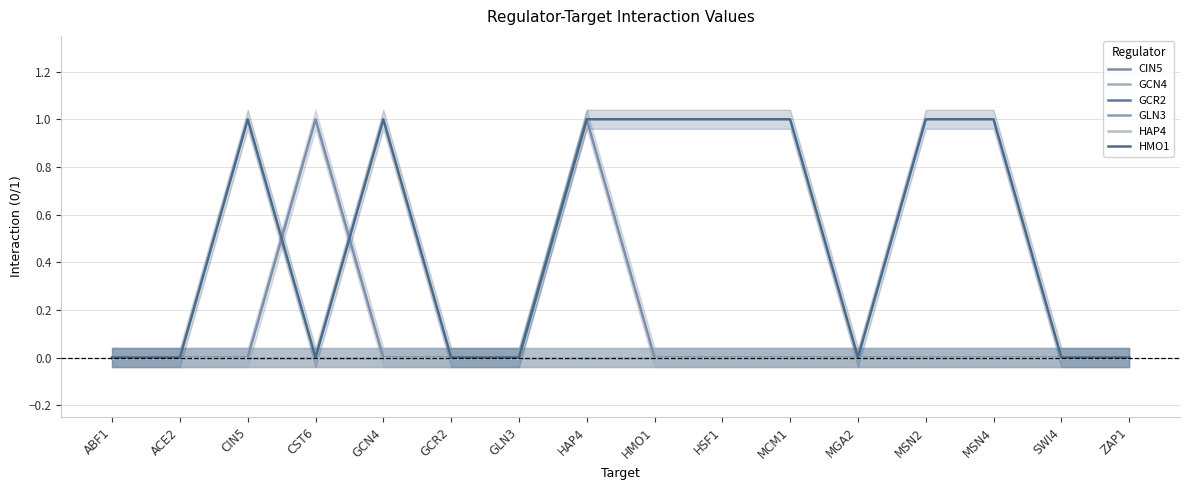

Count the HMO1 values in the range 0 to 1.

16